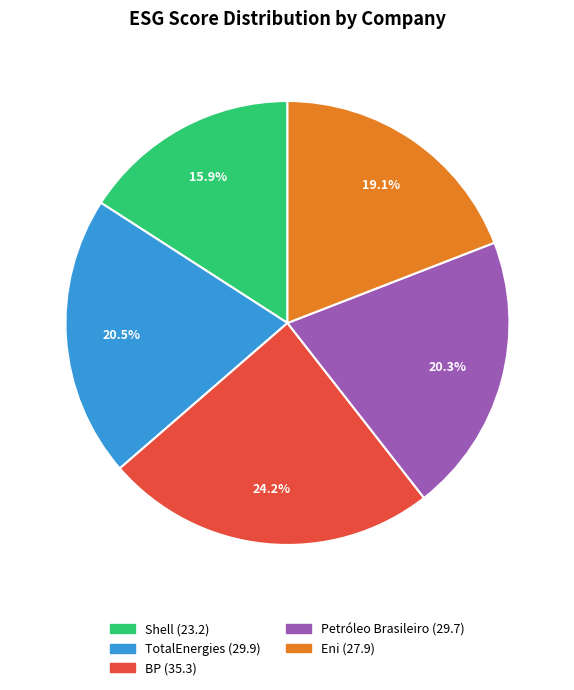

Which has a higher value, Petróleo Brasileiro or BP?

BP